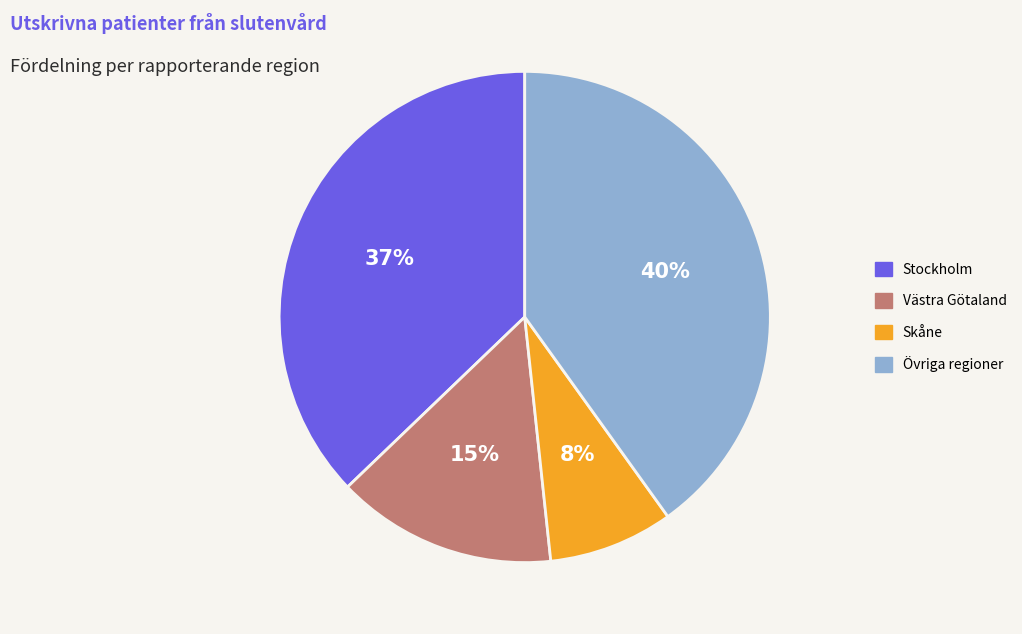

True or false: Skåne accounts for 8% of the total.

True